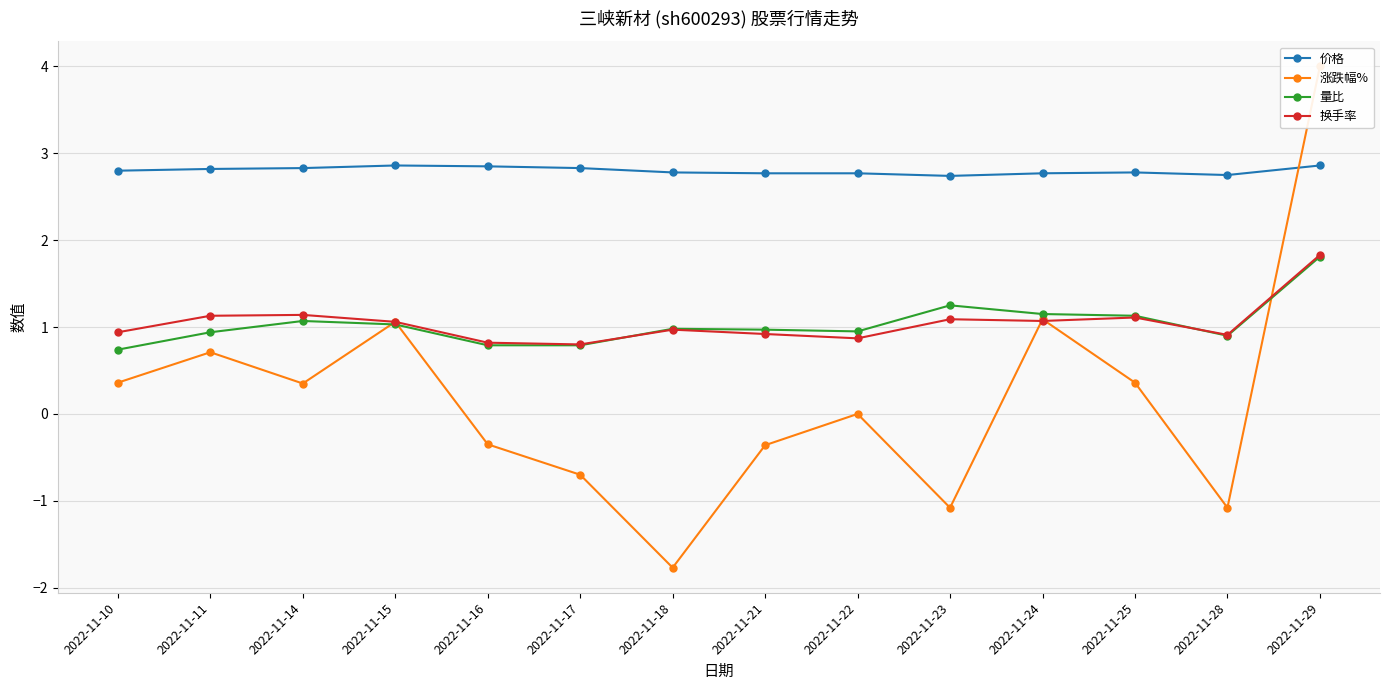

Rank the categories by 量比 value from highest to lowest.

2022-11-29, 2022-11-23, 2022-11-24, 2022-11-25, 2022-11-14, 2022-11-15, 2022-11-18, 2022-11-21, 2022-11-22, 2022-11-11, 2022-11-28, 2022-11-16, 2022-11-17, 2022-11-10